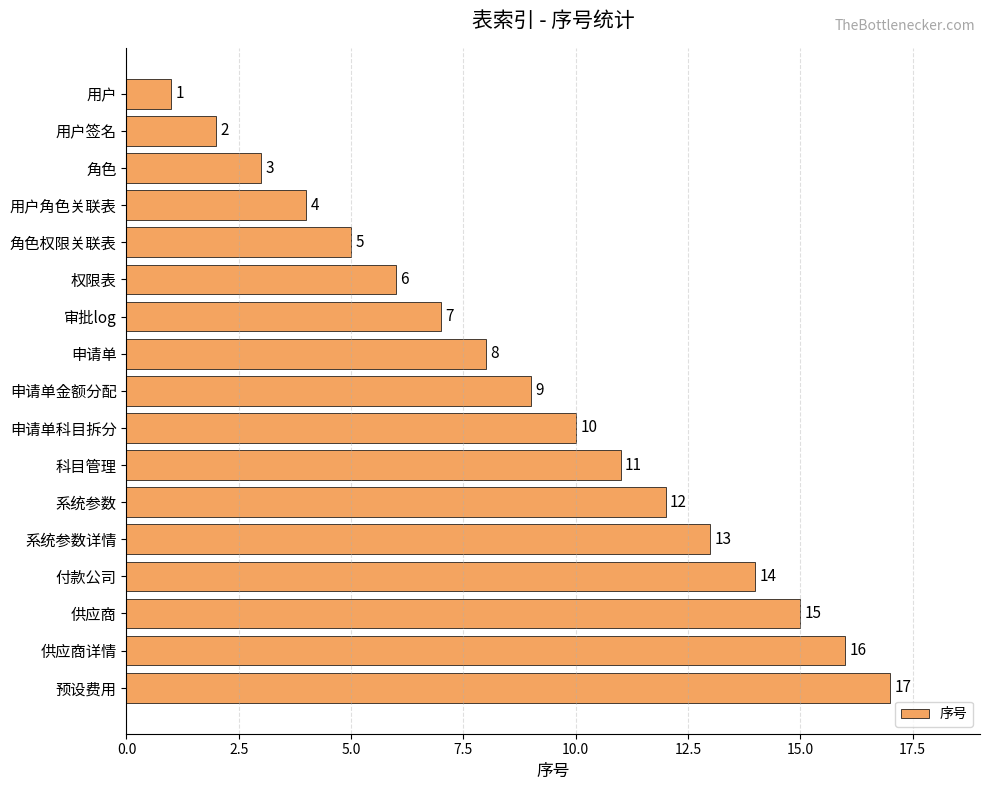

List the labels in order of value, smallest first.

用户, 用户签名, 角色, 用户角色关联表, 角色权限关联表, 权限表, 审批log, 申请单, 申请单金额分配, 申请单科目拆分, 科目管理, 系统参数, 系统参数详情, 付款公司, 供应商, 供应商详情, 预设费用